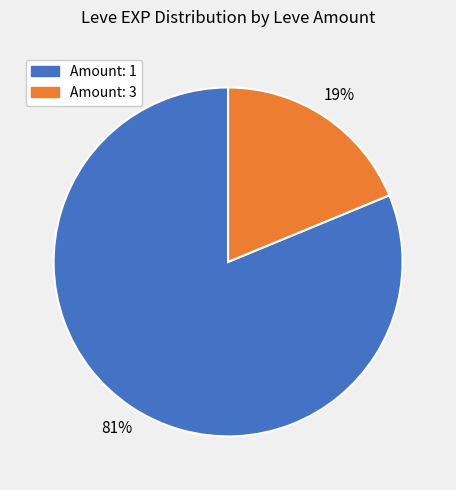

To the nearest percent, what is the difference between the largest and smallest slice percentages?

62%